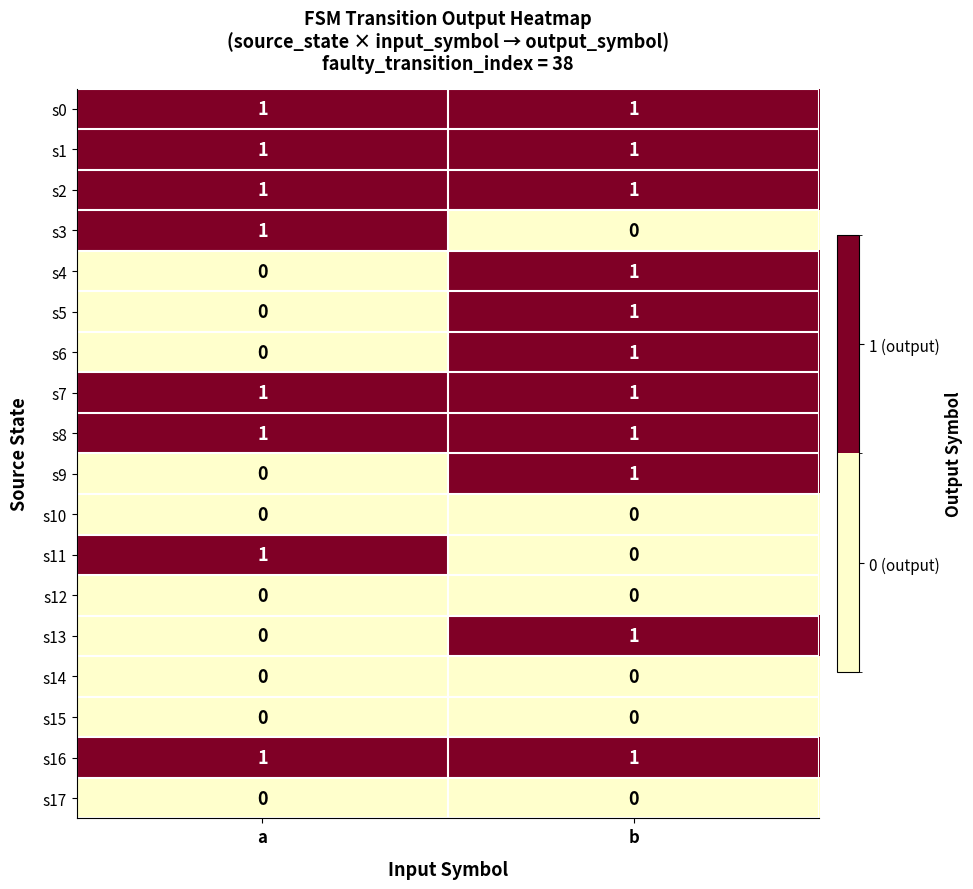

Where is s9 nearest to the value 0?

a